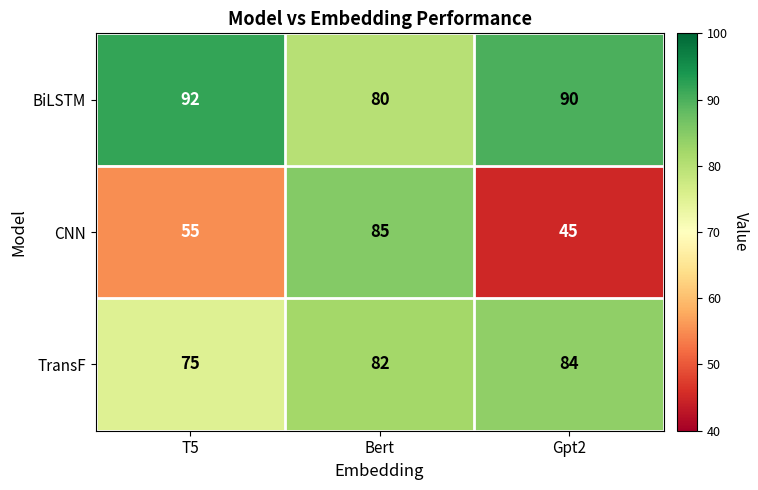

Which series has the widest spread of values?

CNN